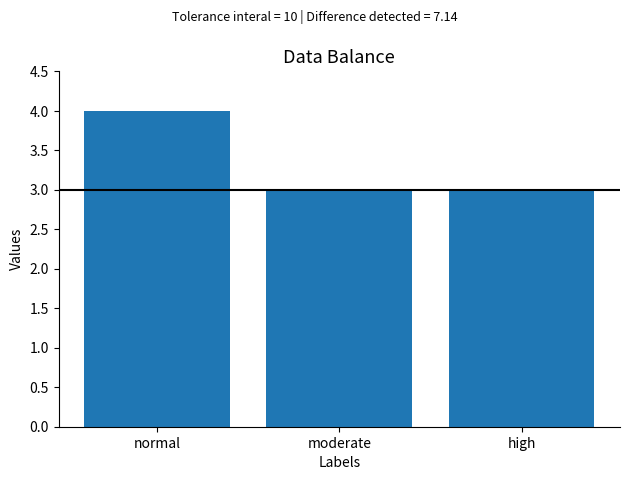

What is the difference between the values at high and normal?

1